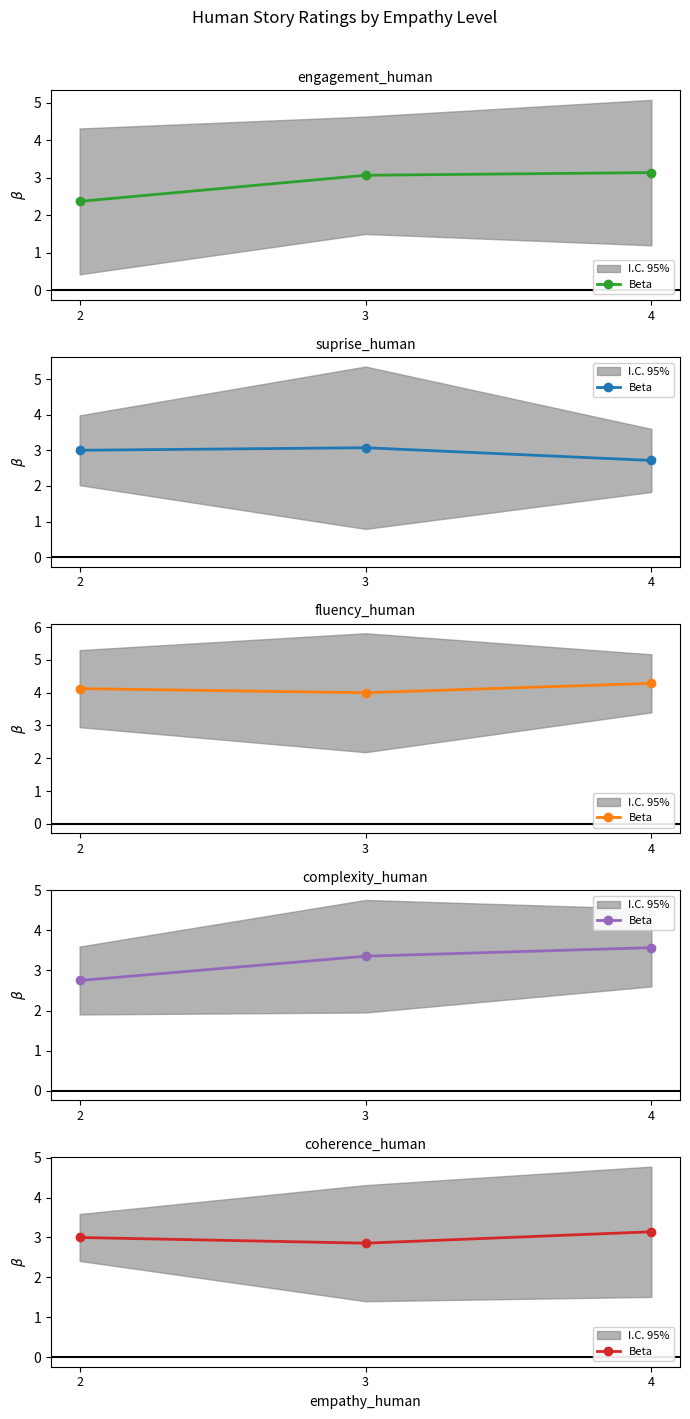

What value does the data have at 3?

2.9